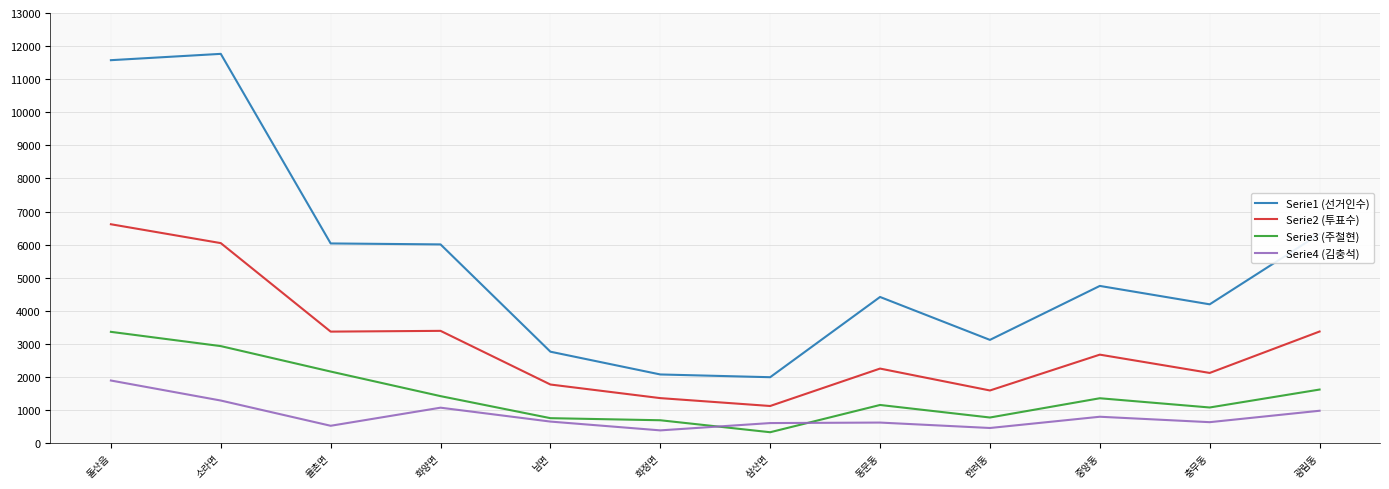

Is it true that Serie1 (선거인수) equals 1992 at 삼산면?

True